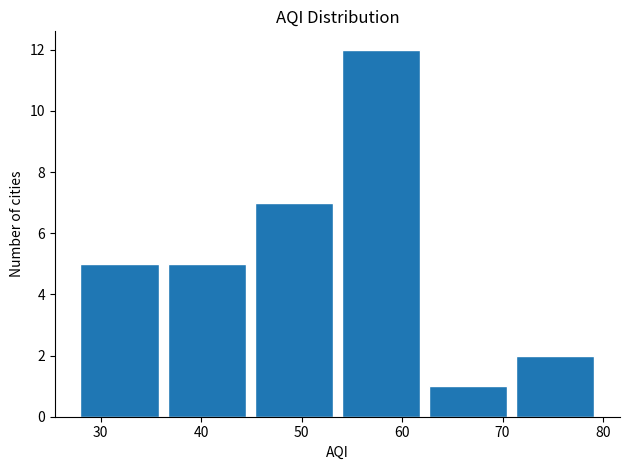

Over which range of the x-axis is the bar tallest?

54 to 63